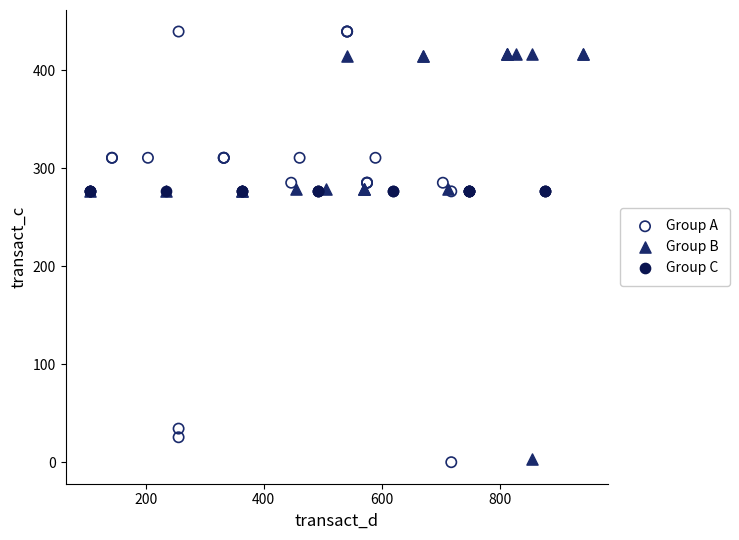

What are all the series names shown in the legend?

Group A, Group B, Group C